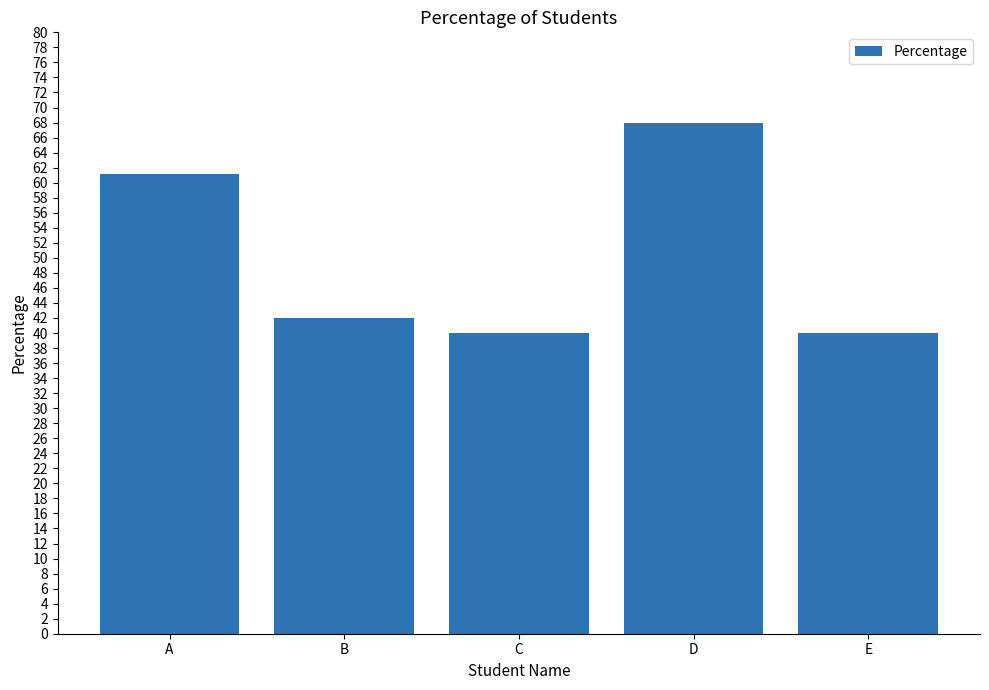

Are the bars grouped side by side (vs. stacked)?

No